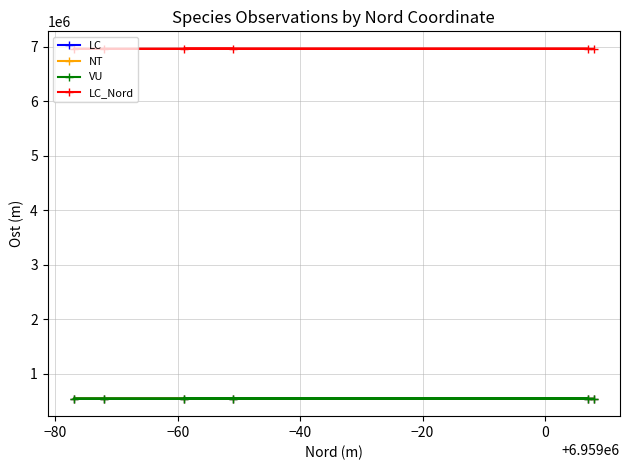

Which series has the largest range (max minus min)?

NT